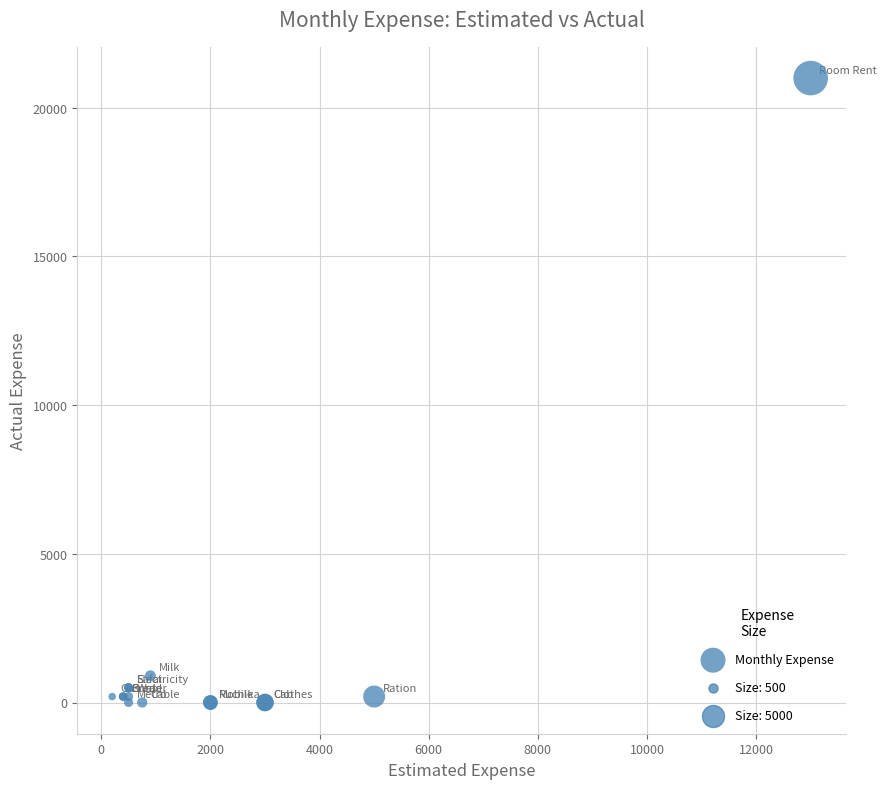

What Y value in the scatter plot is closest to 10500?

900